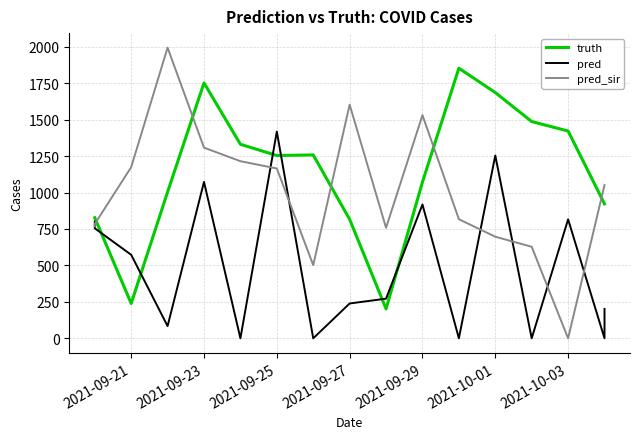

The truth series shows 1146.3 at 11. True or false?

False